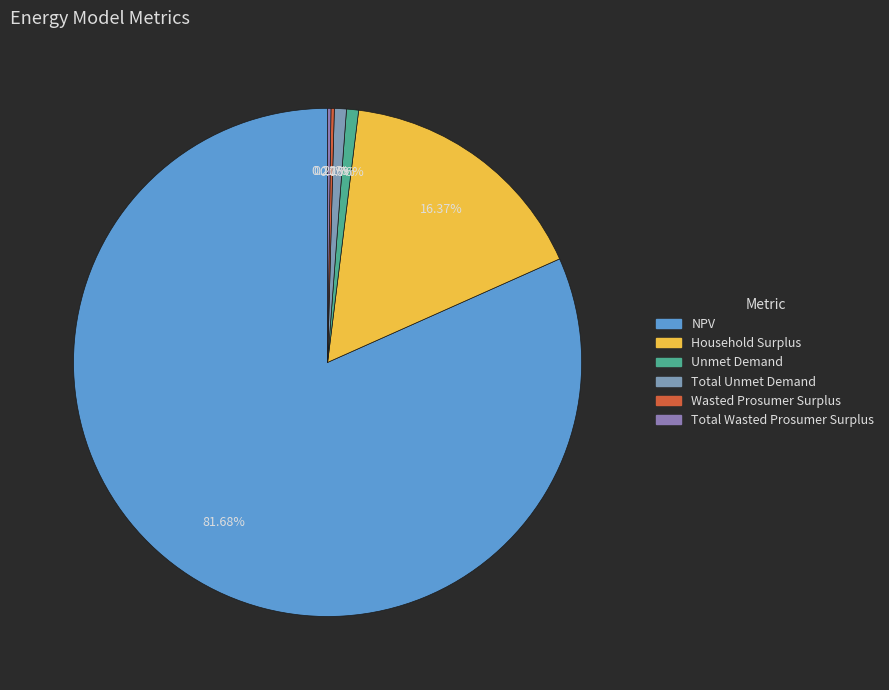

Is it true that NPV is 82% of the pie?

True